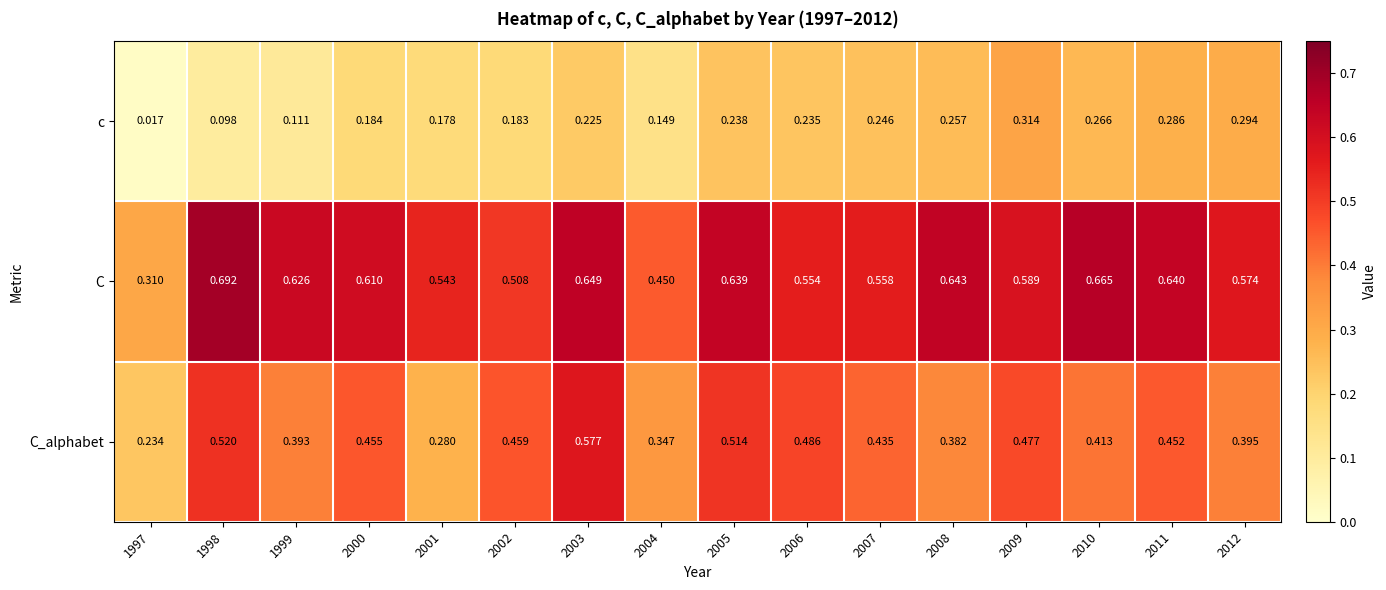

What is the total value across all series at 2010?

1.3